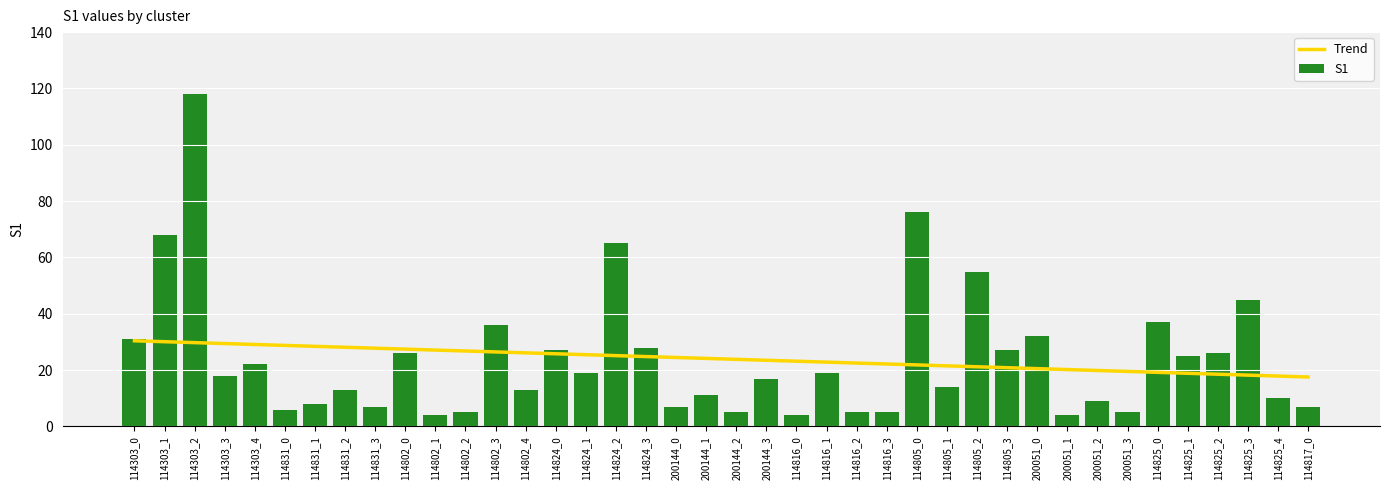

Which category has the highest value in the Trend series?

114303_0